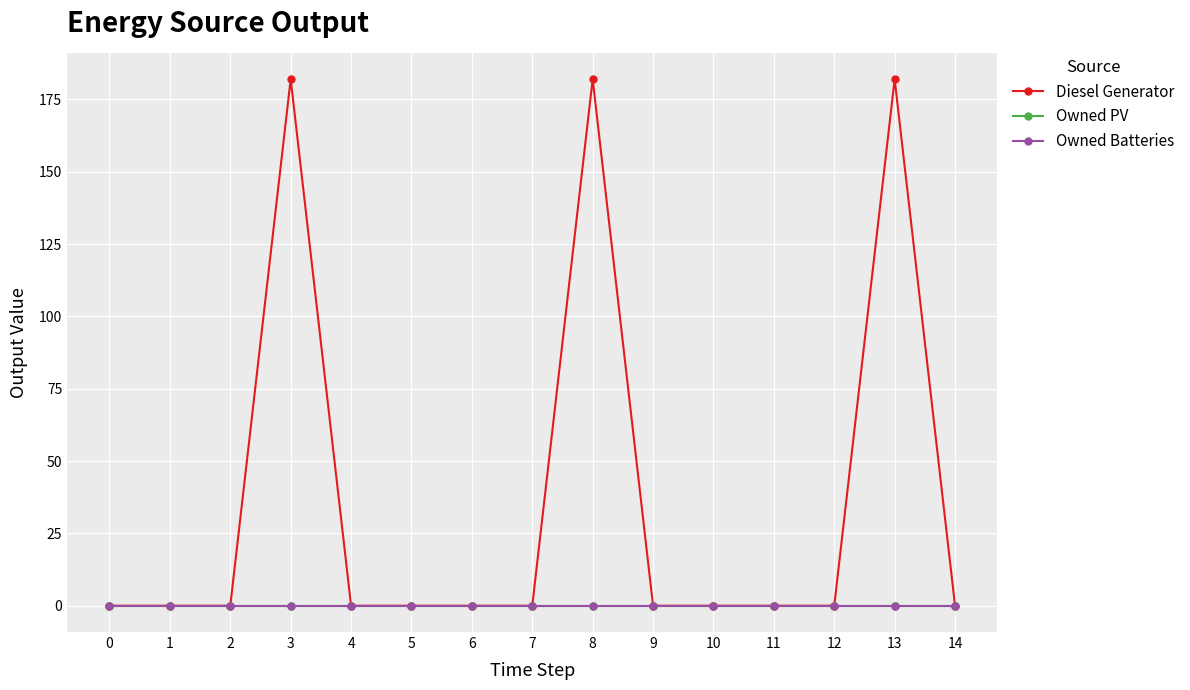

How many lines are shown in the chart?

3